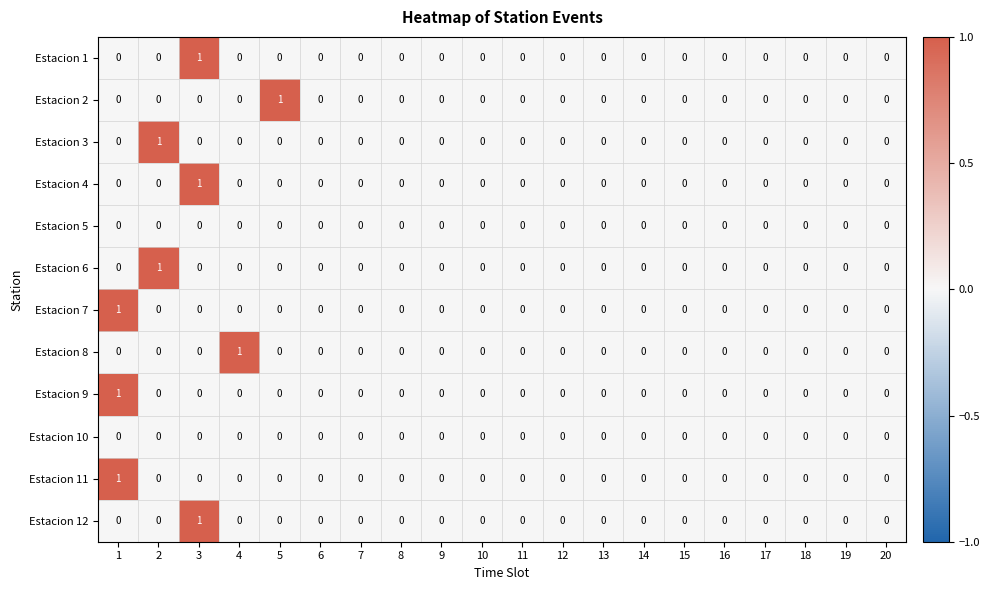

How many Estacion 12 values are between 0 and 1?

20